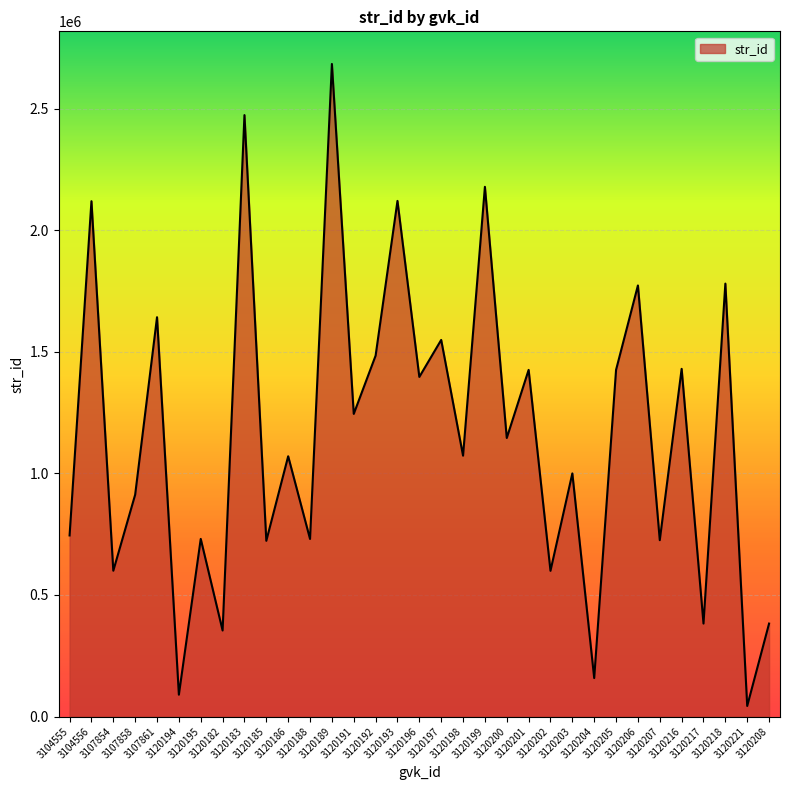

What is the sum of all values?

38202142